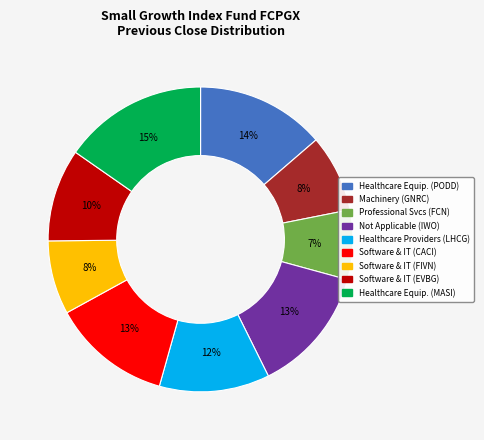

To the nearest percent, what is the difference between the largest and smallest slice percentages?

8%